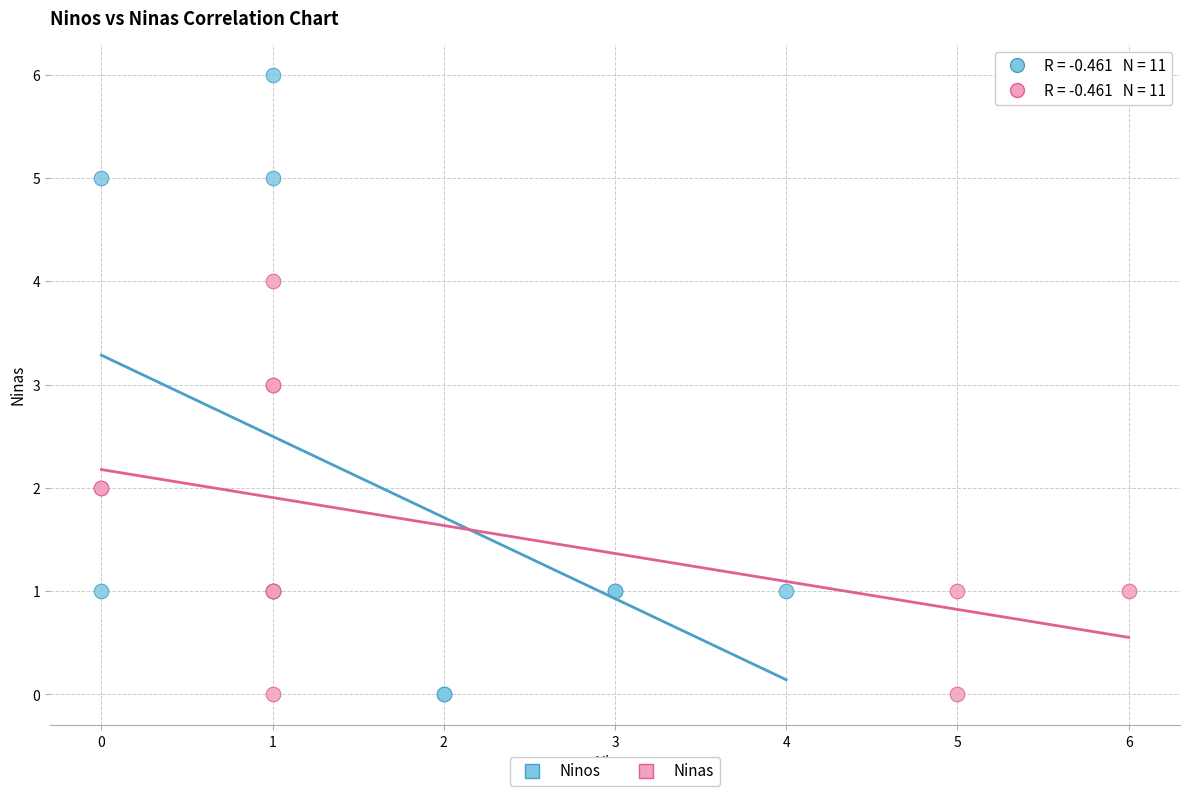

Which series contains the highest Y value?

Ninos